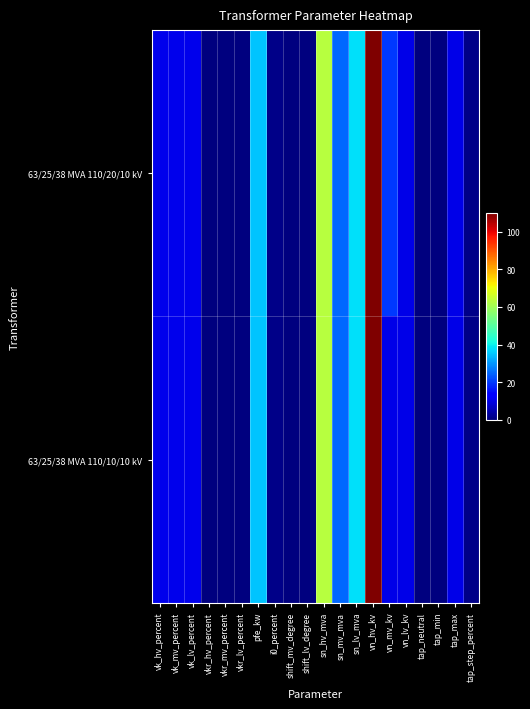

At which category is the sum across all series the highest?

vn_hv_kv